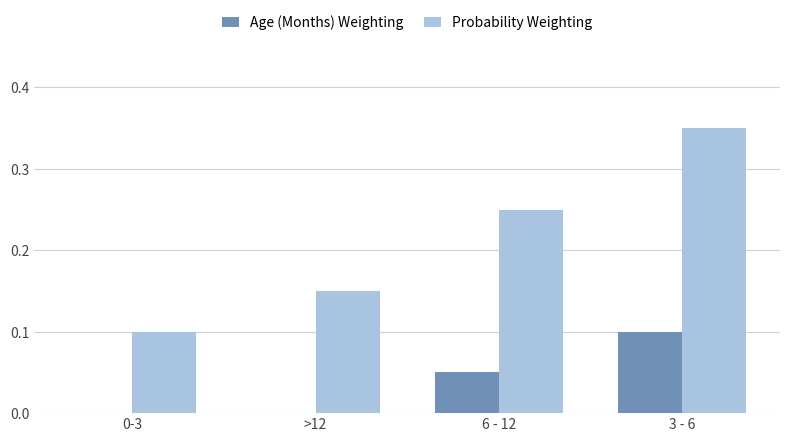

Are the bars horizontal?

No